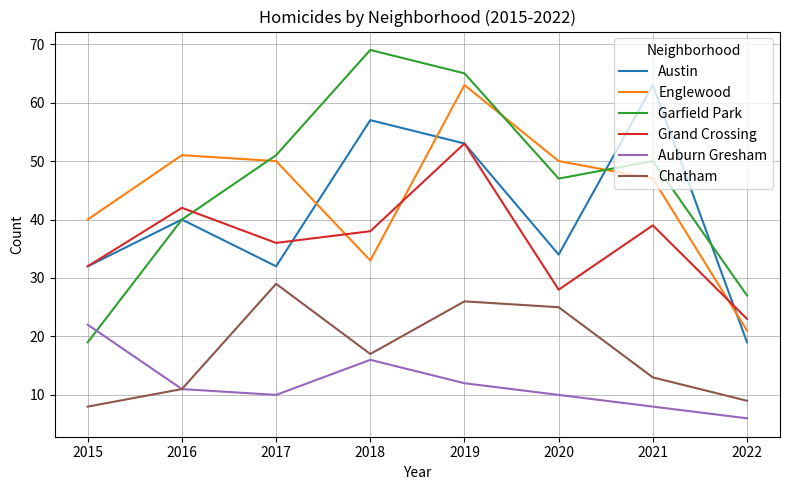

At how many categories does at least one series exceed 22?

8